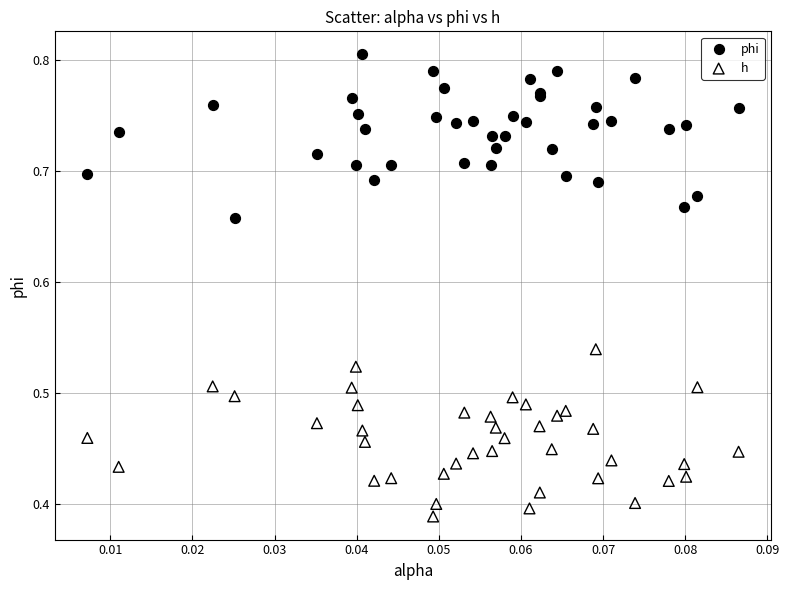

Which series reaches the maximum Y coordinate?

phi